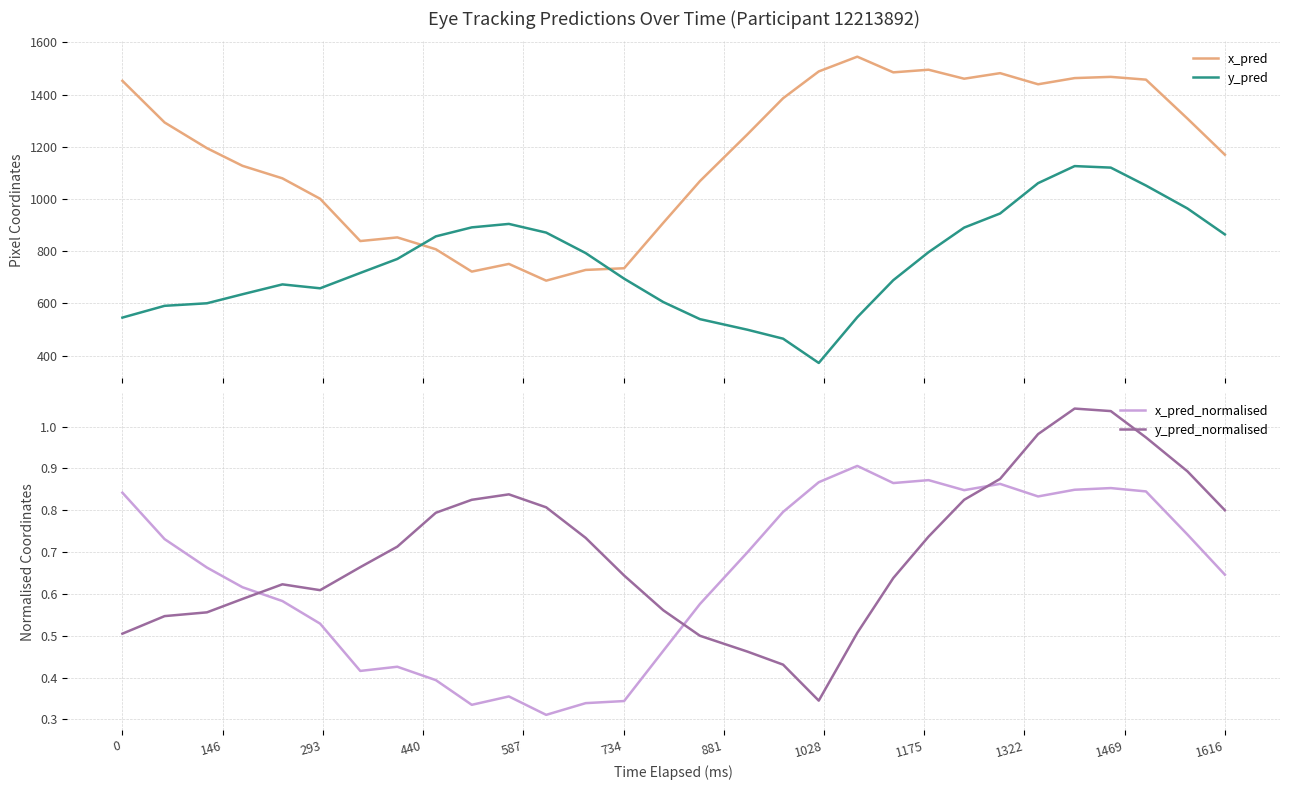

How many values in the y_pred series exceed 770?

15